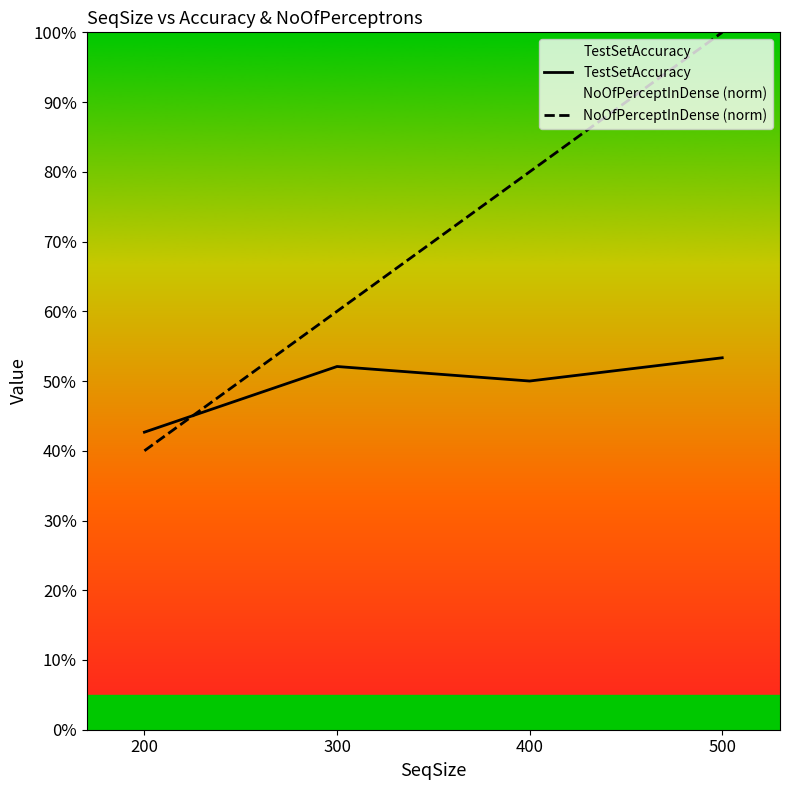

Which series has the largest total across all categories?

NoOfPerceptInDense (norm)